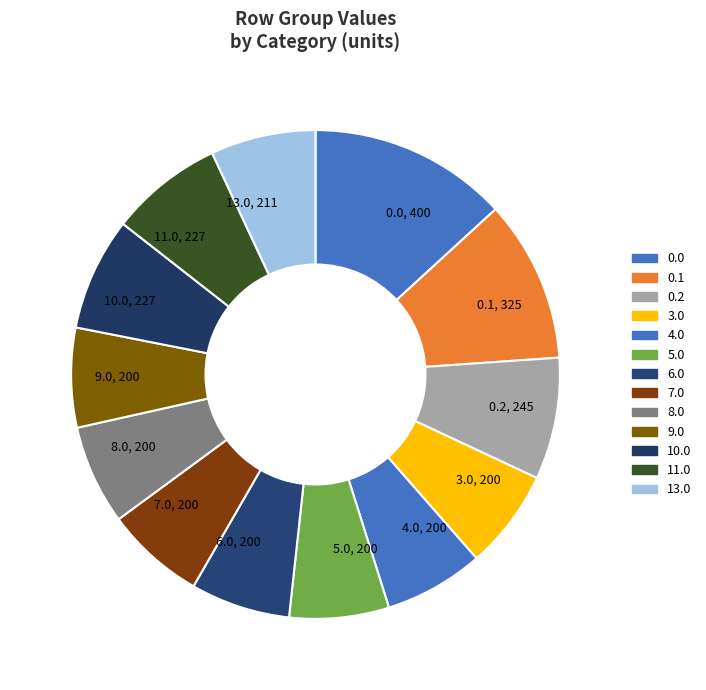

True or false: 4.0 accounts for 7% of the total.

True